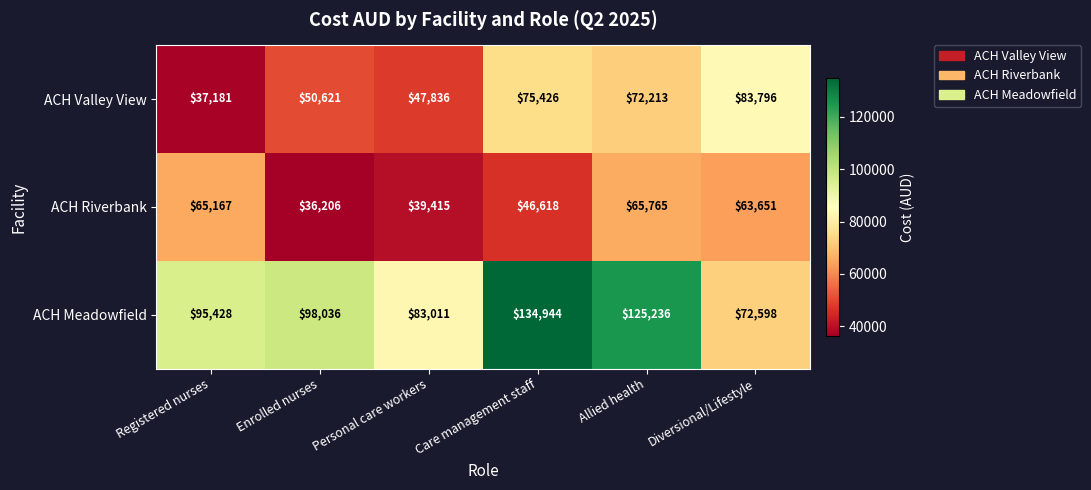

What is the difference between the ACH Meadowfield values at Diversional/Lifestyle and Personal care workers?

10413